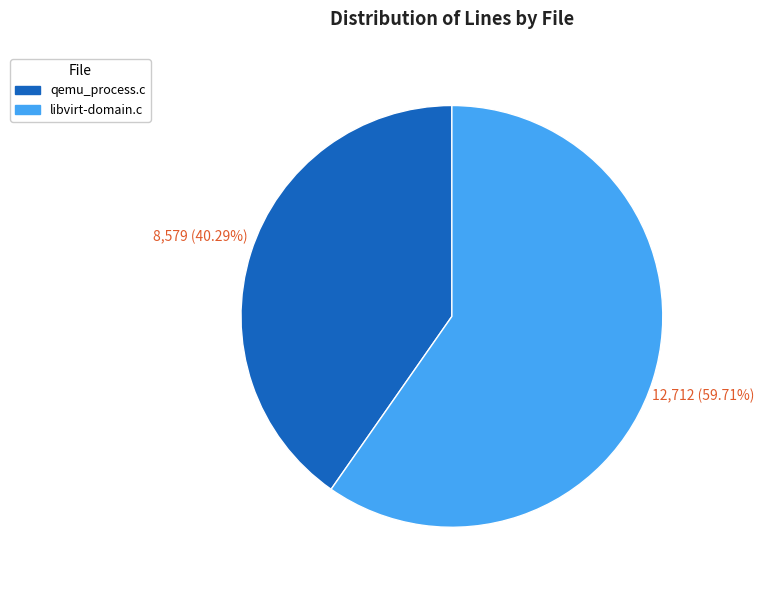

Which slice is the smallest?

qemu_process.c